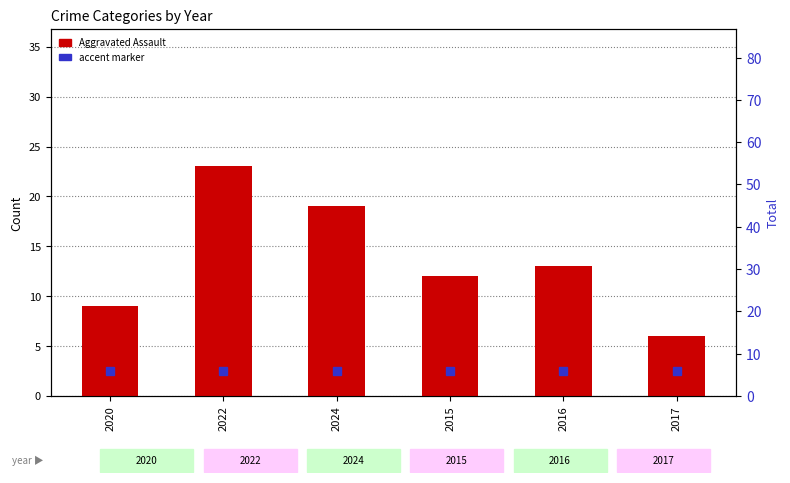

How many data points does each series have?

6